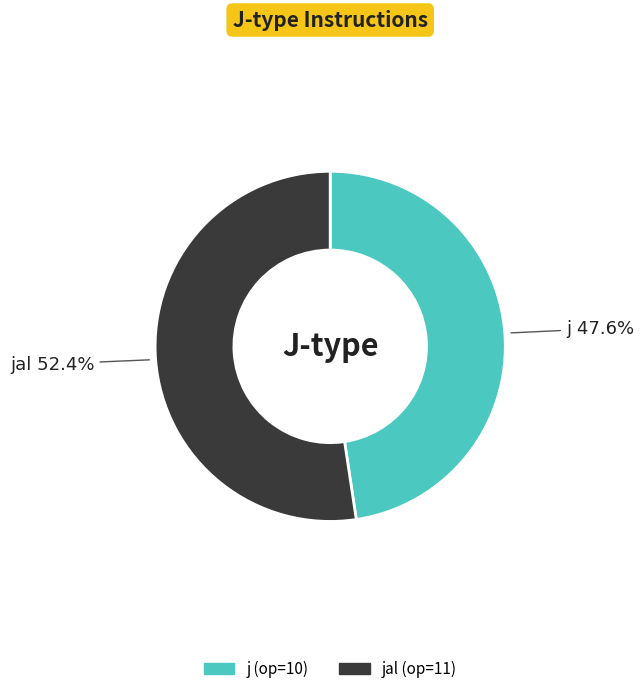

Does any single category account for the majority?

Yes